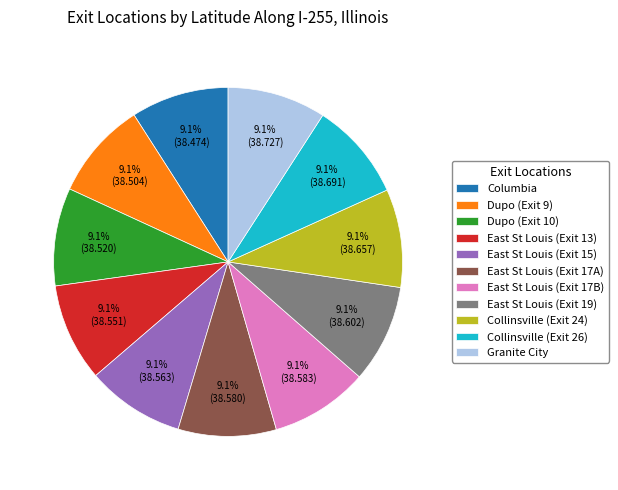

True or false: East St Louis (Exit 13) accounts for 9% of the total.

True